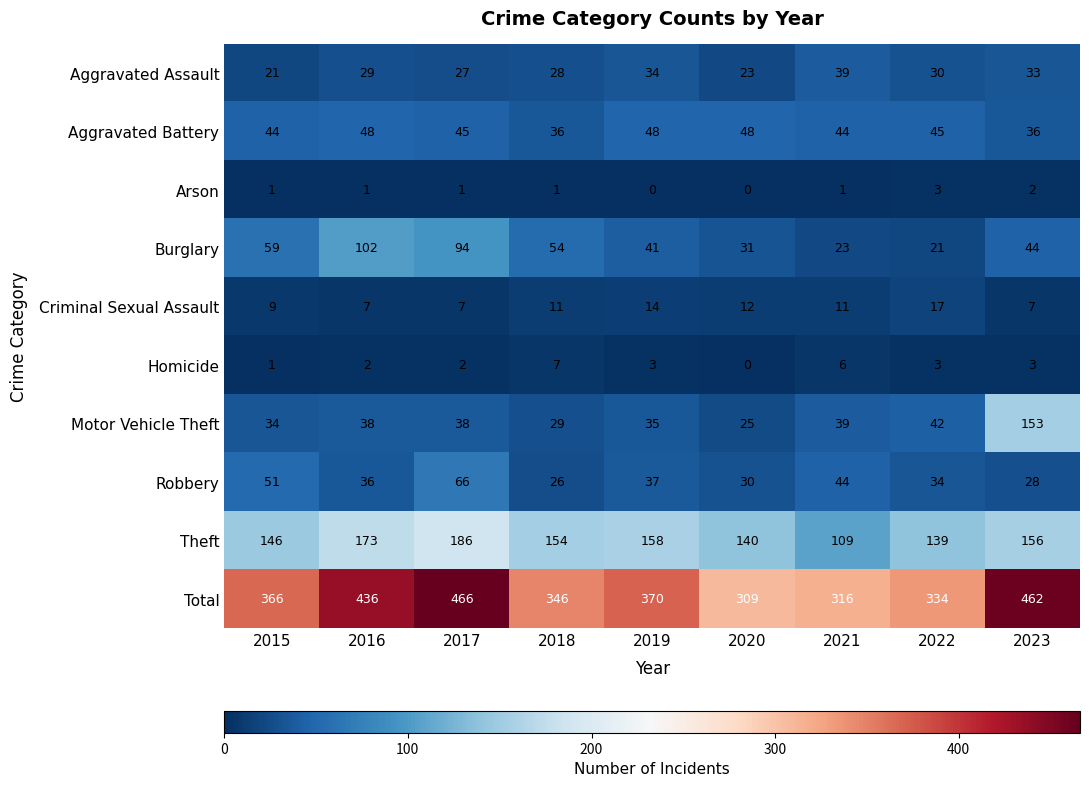

Read the Theft value at 2016, to the nearest 10.

170